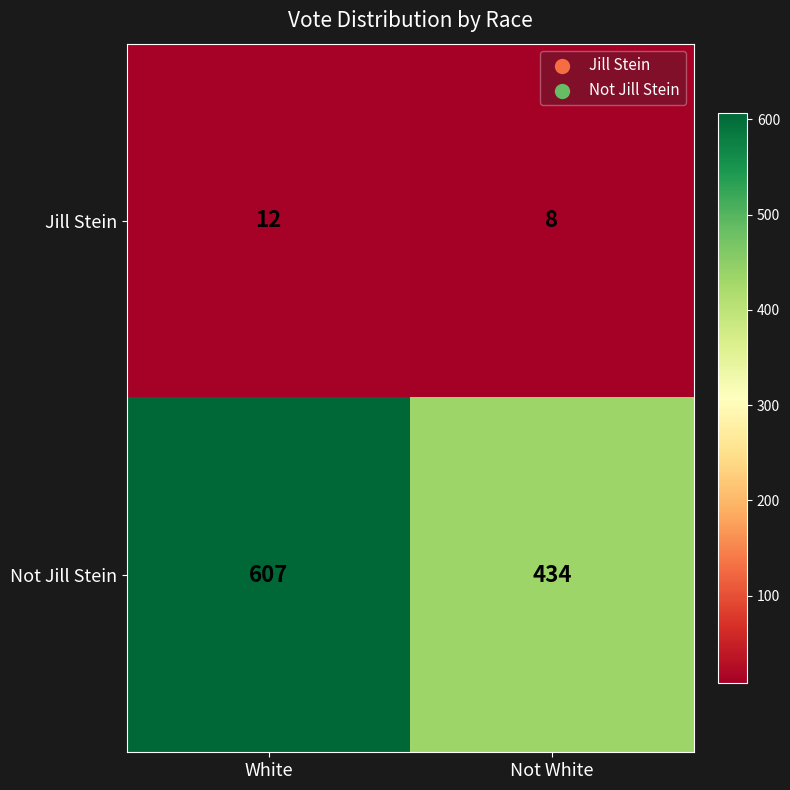

The Jill Stein series shows 8 at Not White. True or false?

True